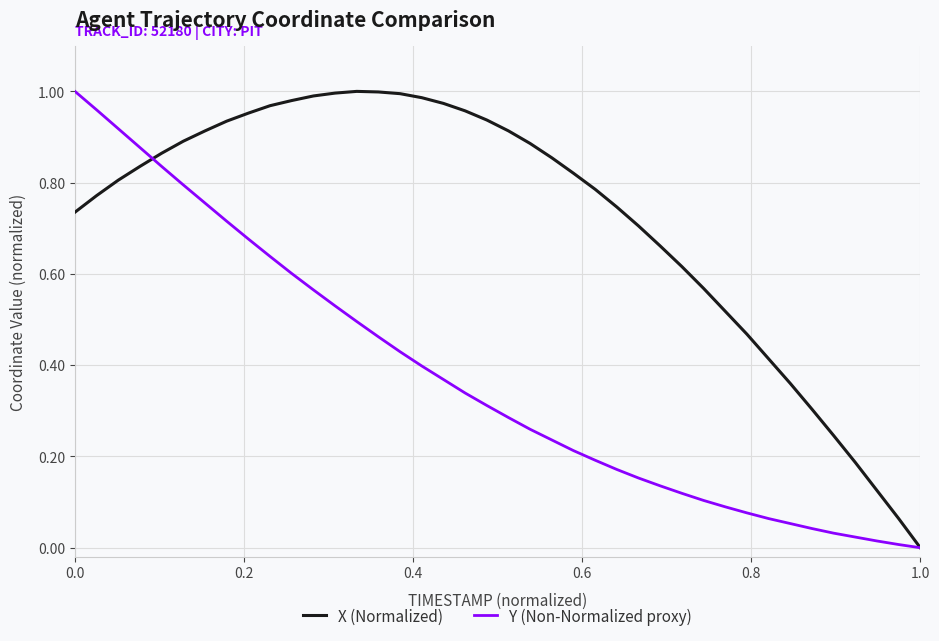

List the series in order of their overall mean, highest first.

X (Normalized), Y (Non-Normalized proxy)